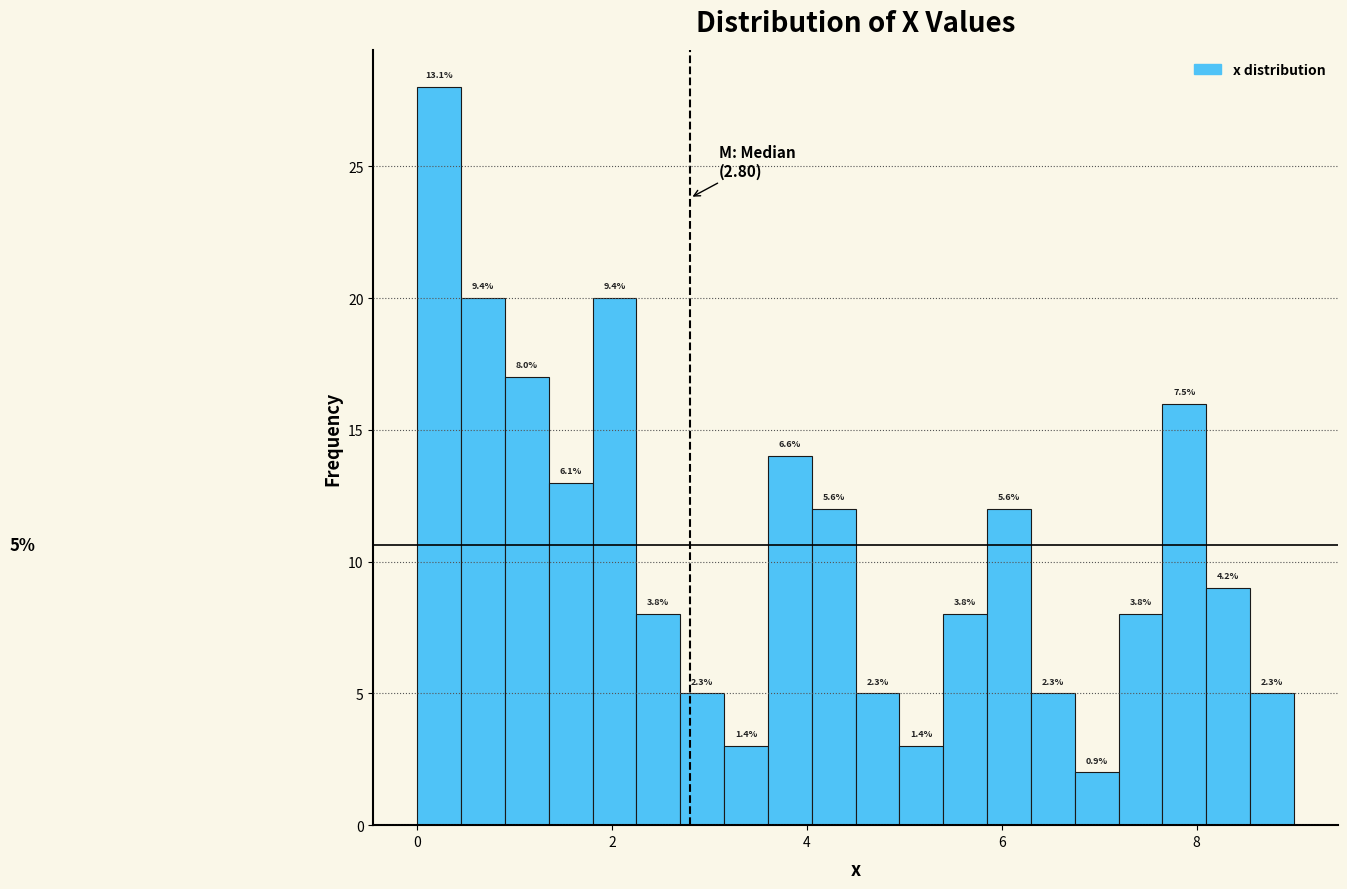

Read against the x-axis, roughly where is the centre of the tallest bar?

0.2